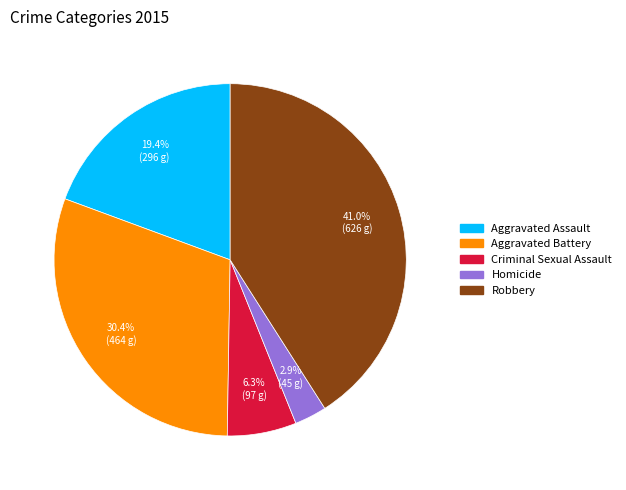

Count the number of slices in the pie.

5